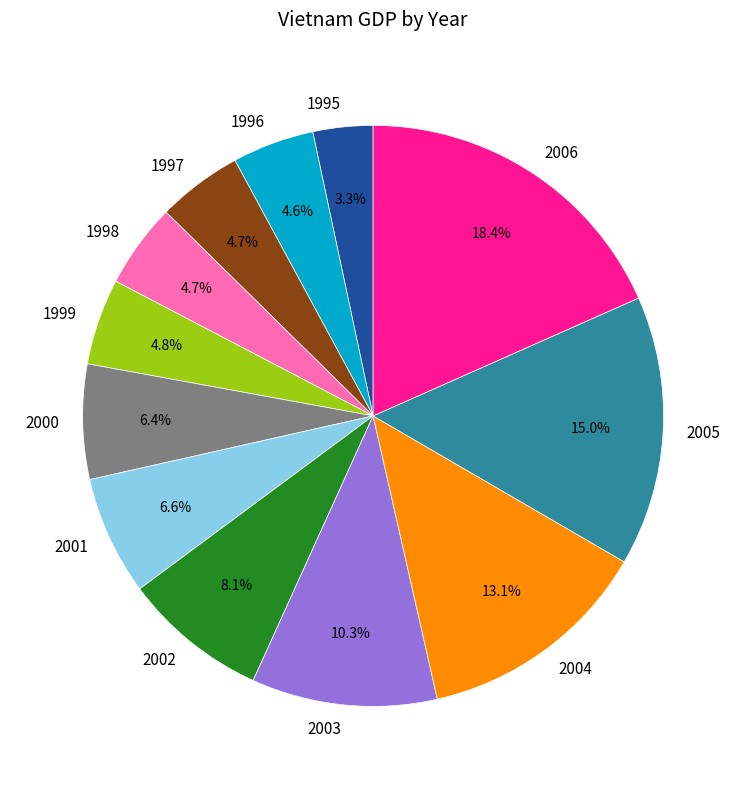

To the nearest percent, what is the difference between the 1996 and 2001 slice percentages?

2%